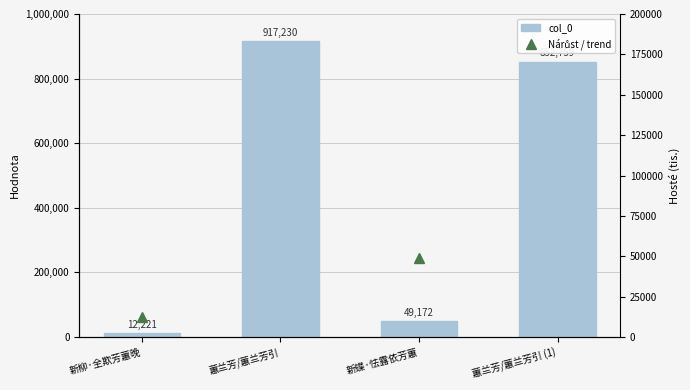

What is the total value across all series at 蕙兰芳/蕙兰芳引?

1834460